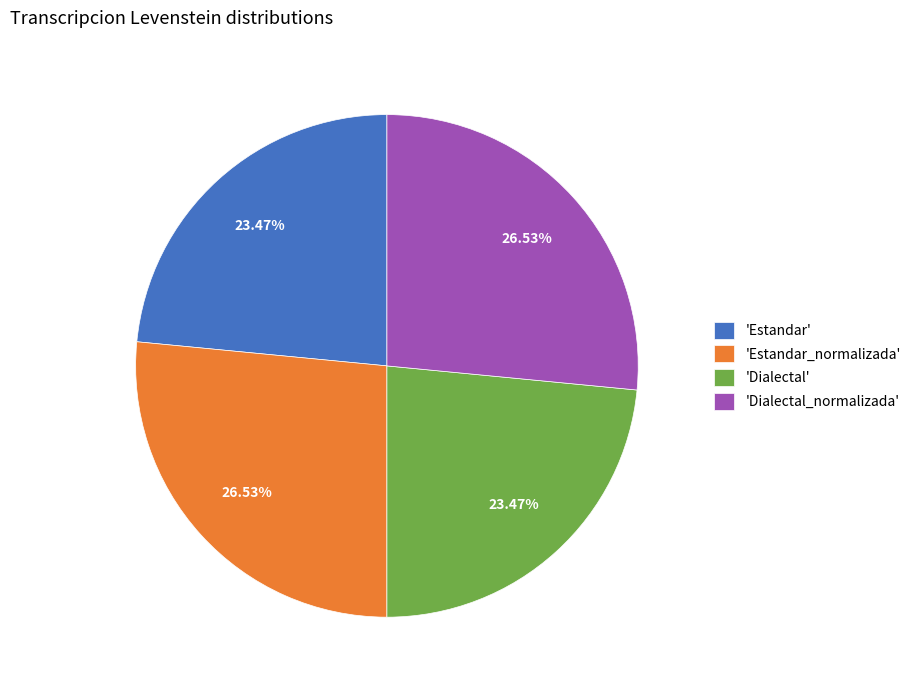

Do 'Dialectal' and 'Estandar' together represent more than half of the pie?

No